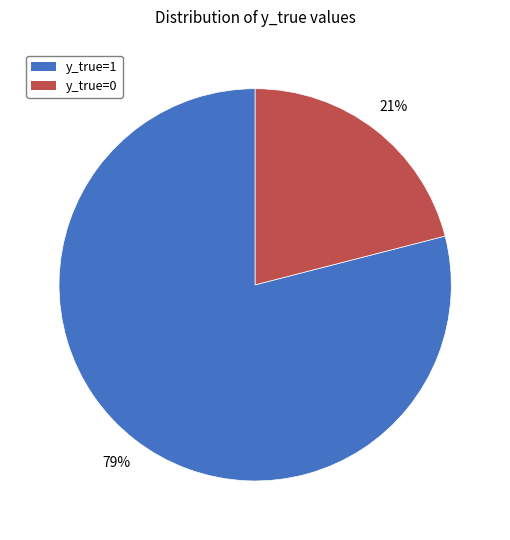

Is it true that y_true=0 is 21% of the pie?

True